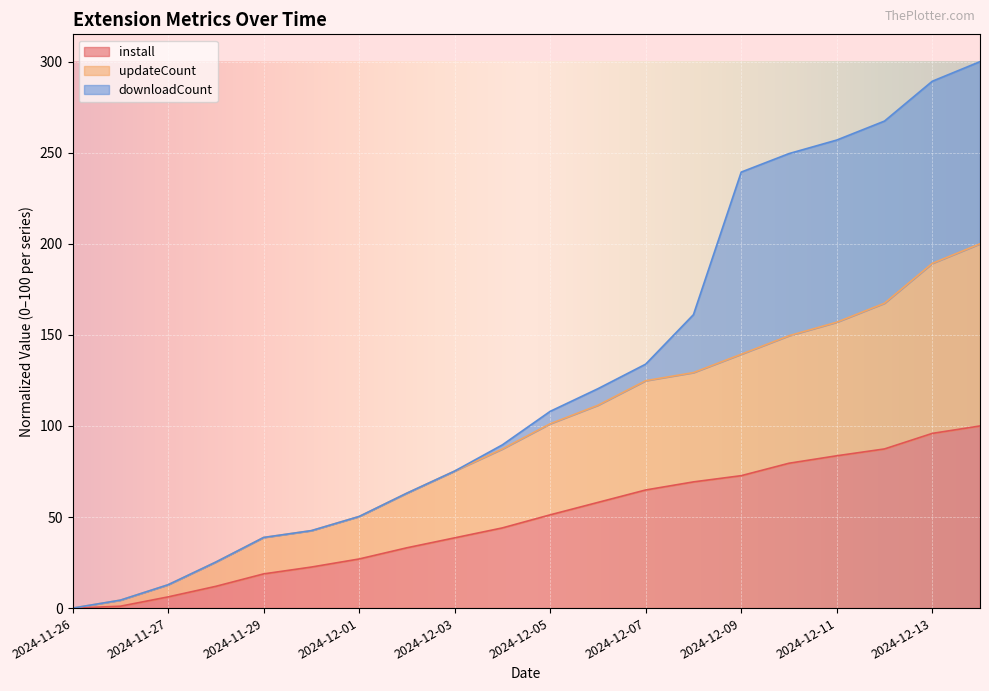

Which series has the widest spread of values?

updateCount